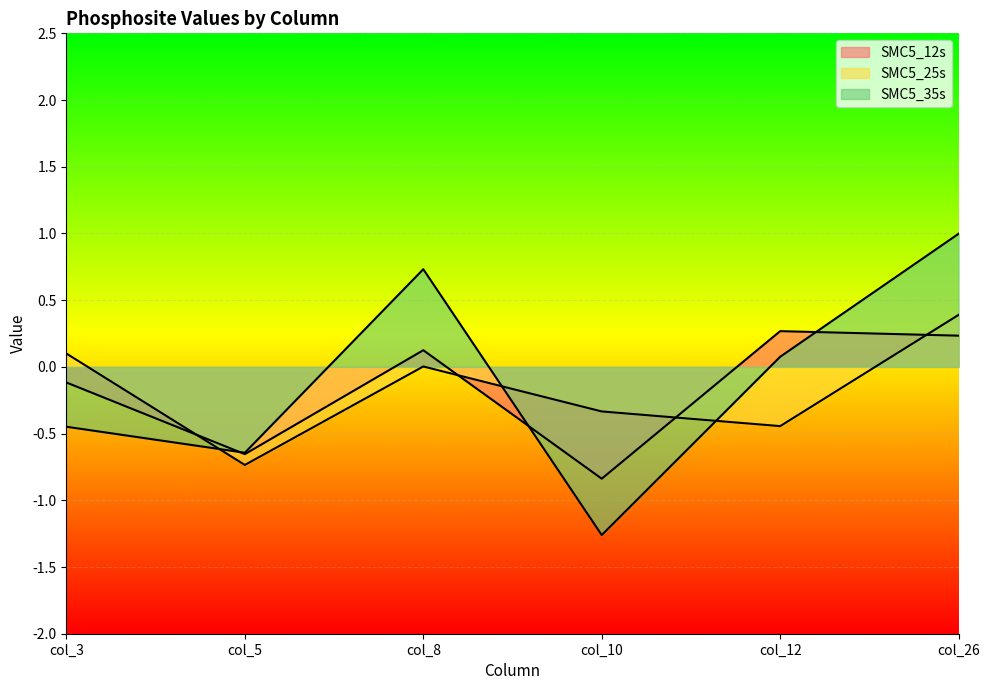

At which category is the sum across all series the highest?

col_26